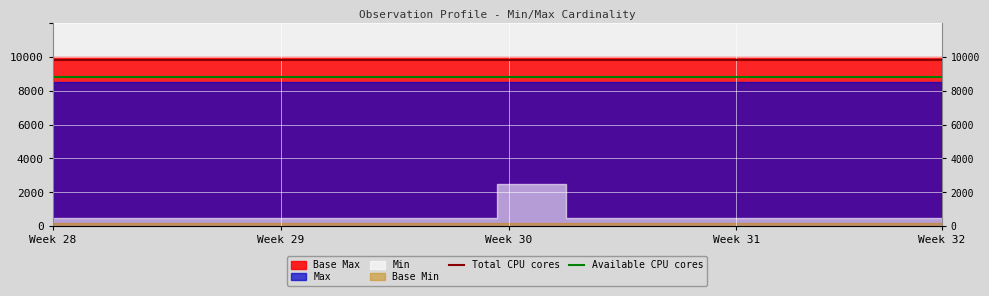

At which label does Available CPU cores reach its peak?

Week 28